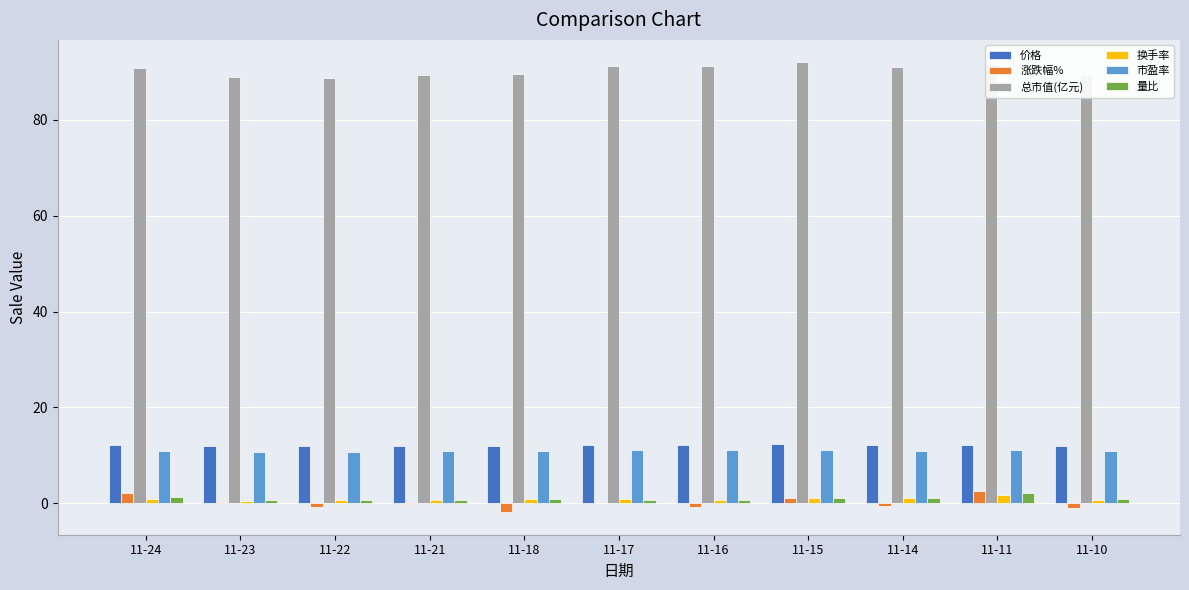

Is the value of 涨跌幅% at 11-16 greater than the value of 市盈率 at 11-21?

No